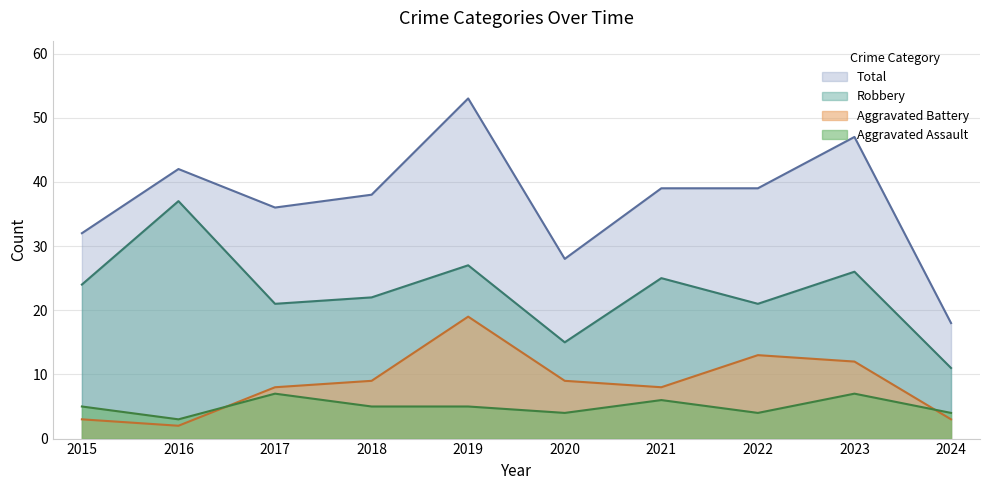

Is the value of Robbery at 2018 greater than the value of Total at 2021?

No